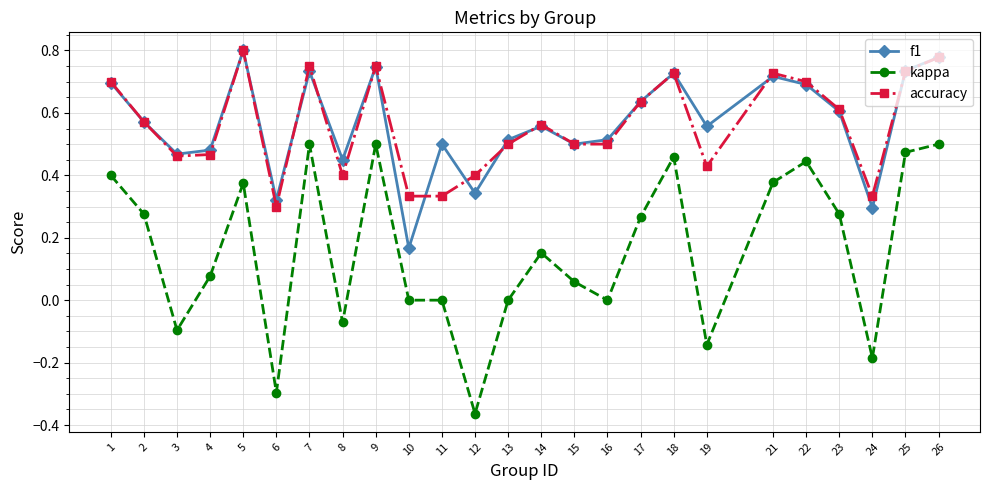

Between 1 and 24, which series saw the biggest shift?

kappa